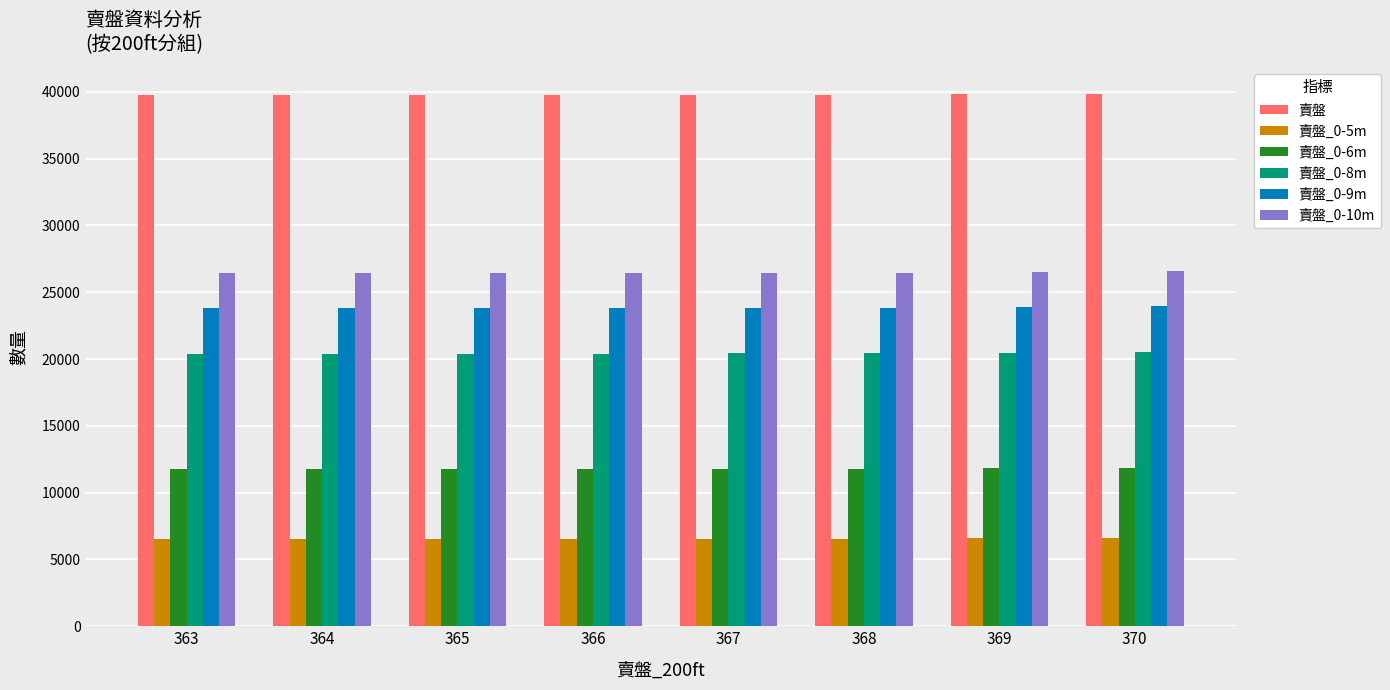

What is the sum of the 賣盤_0-8m values at 365 and 364?

40758